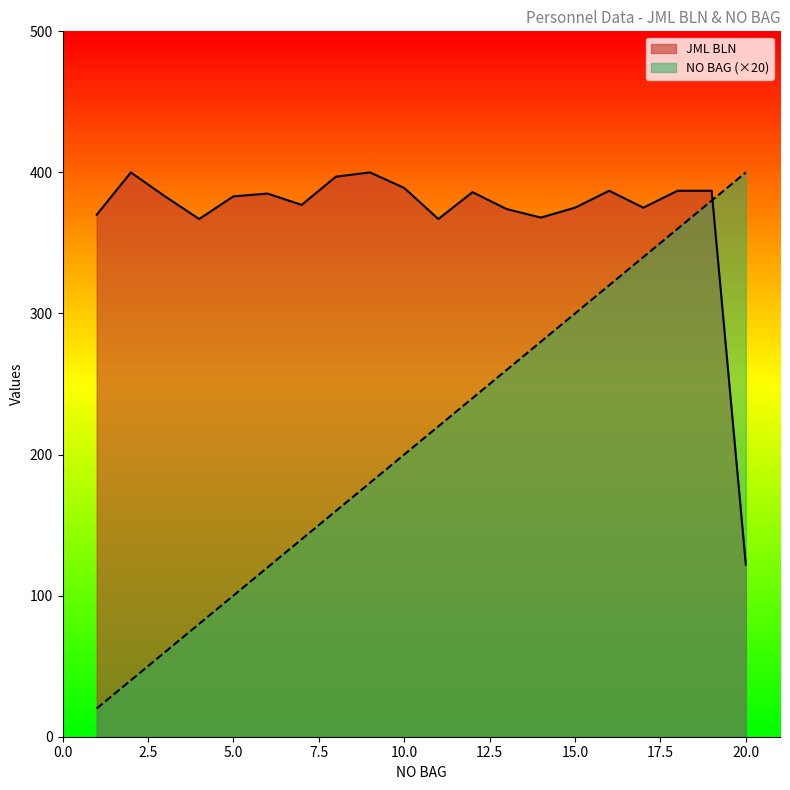

What is the maximum value for NO BAG?

400